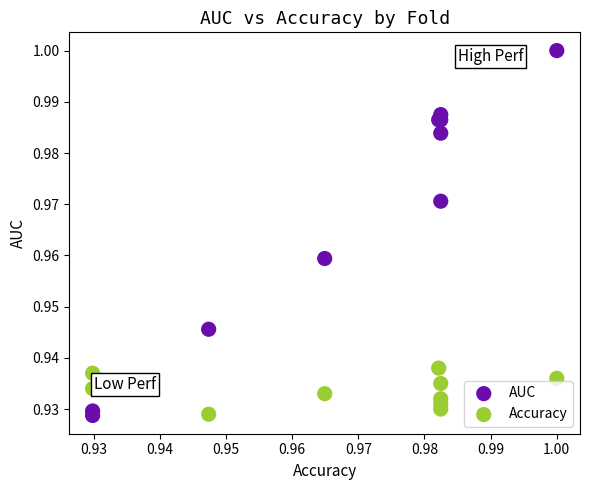

Which series has the largest Y range (max minus min)?

AUC